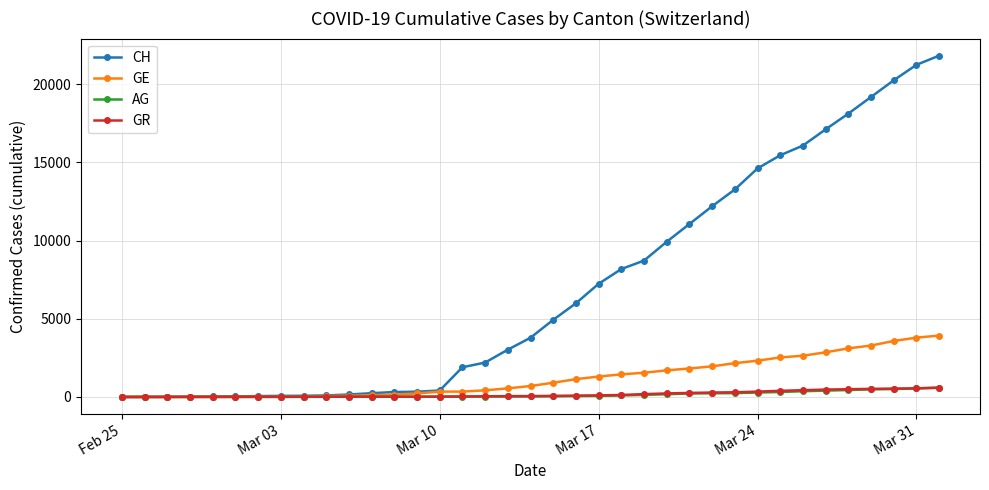

Count the number of categories in the chart.

37